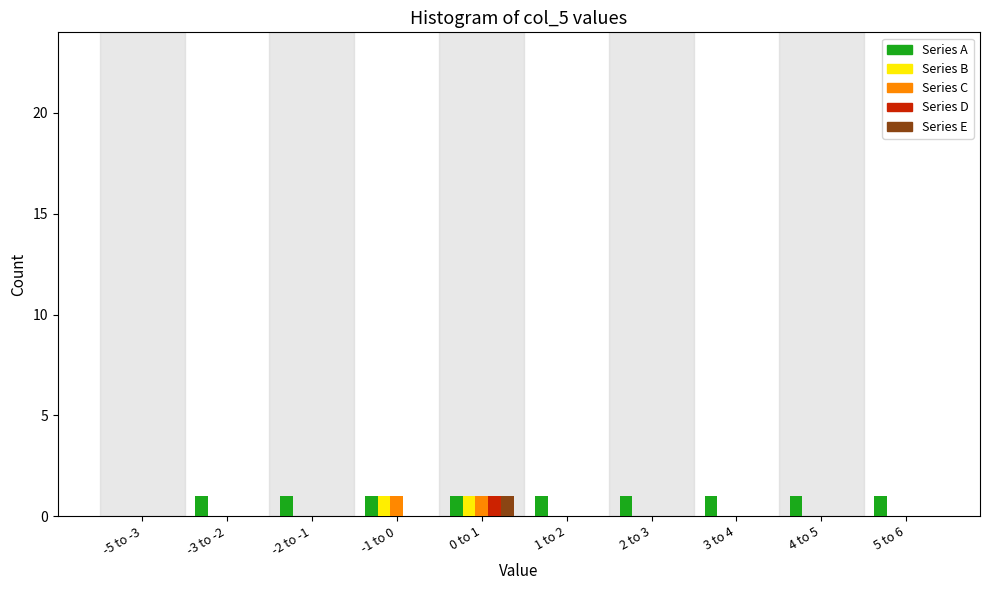

Which category has the highest value in the Series D series?

0 to 1